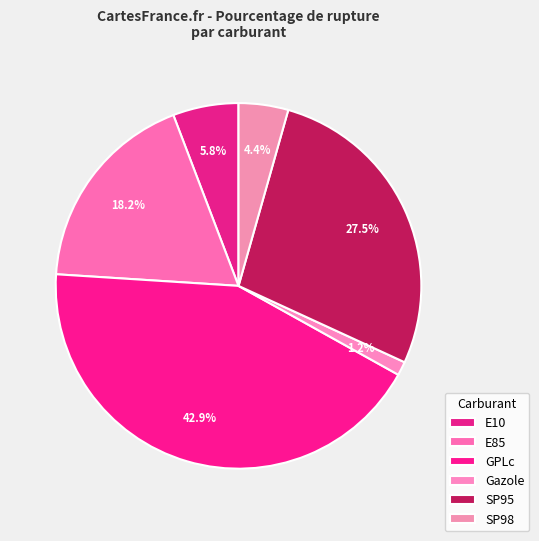

To the nearest percent, what is the difference between the largest and smallest slice percentages?

42%